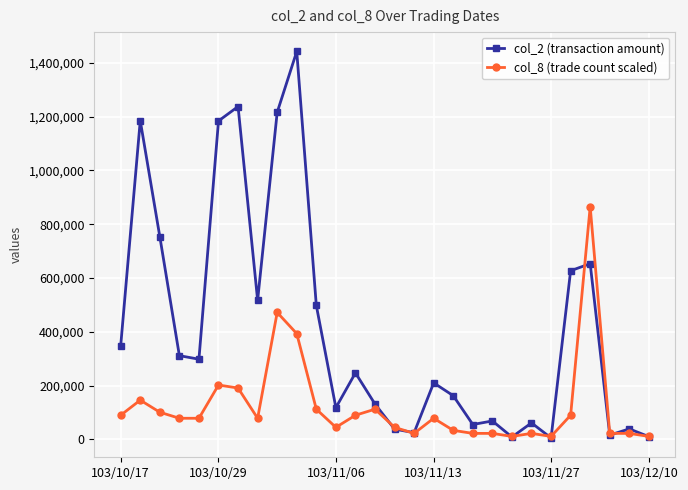

True or false: col_2 (transaction amount) has more than 0 points higher than both neighbors.

True